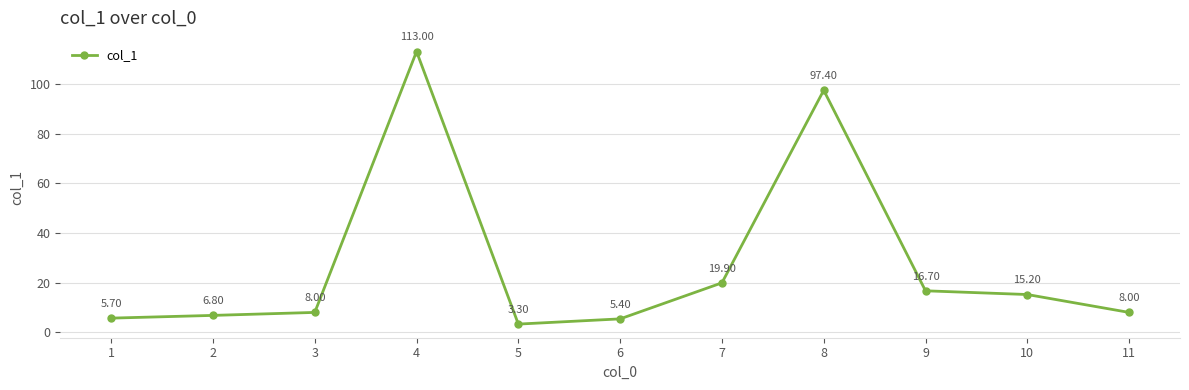

What is the value of the 8th point from the left?

97.4